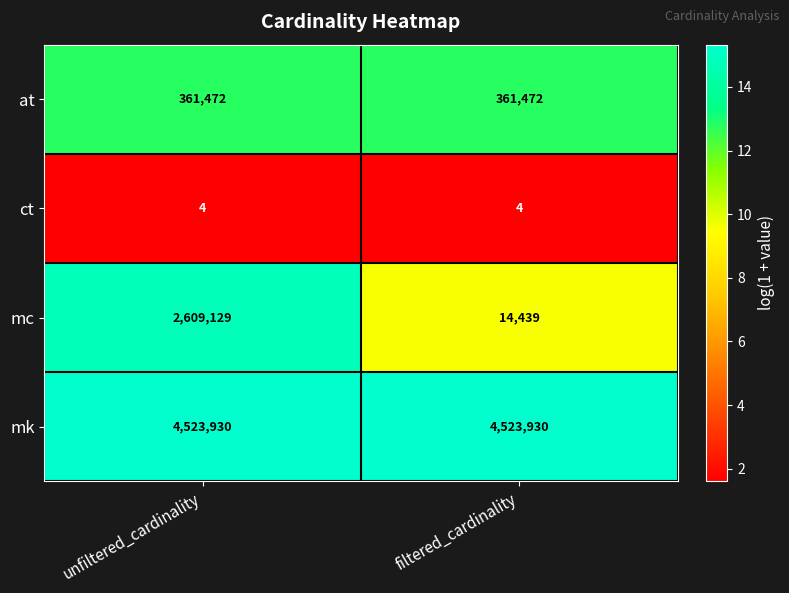

Which series has the largest total across all categories?

mk